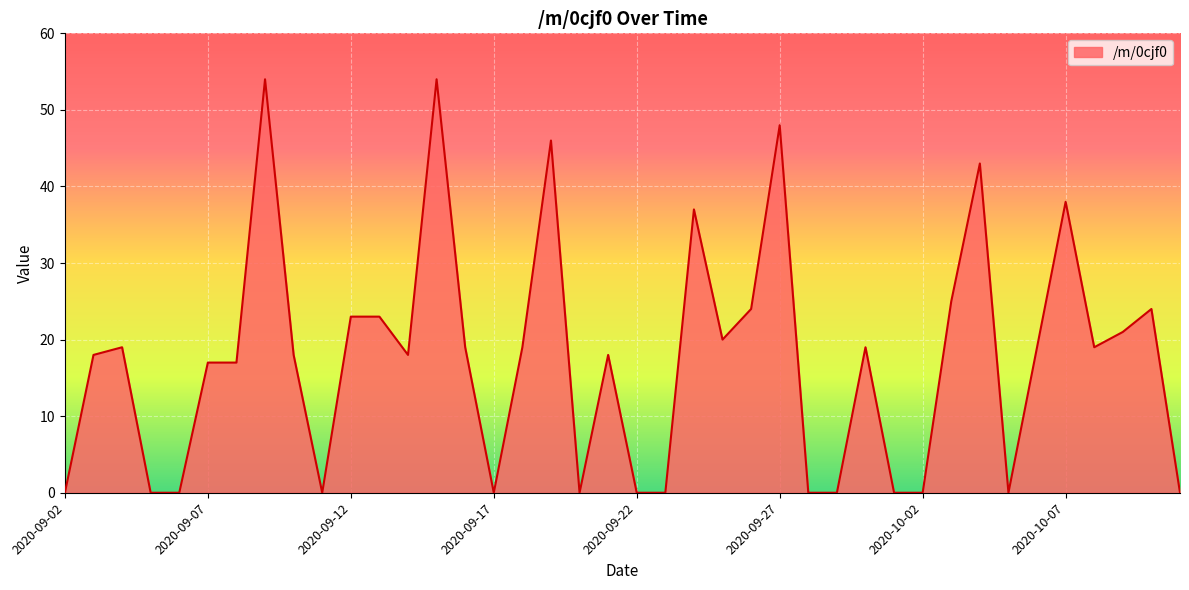

What is the average value?

18